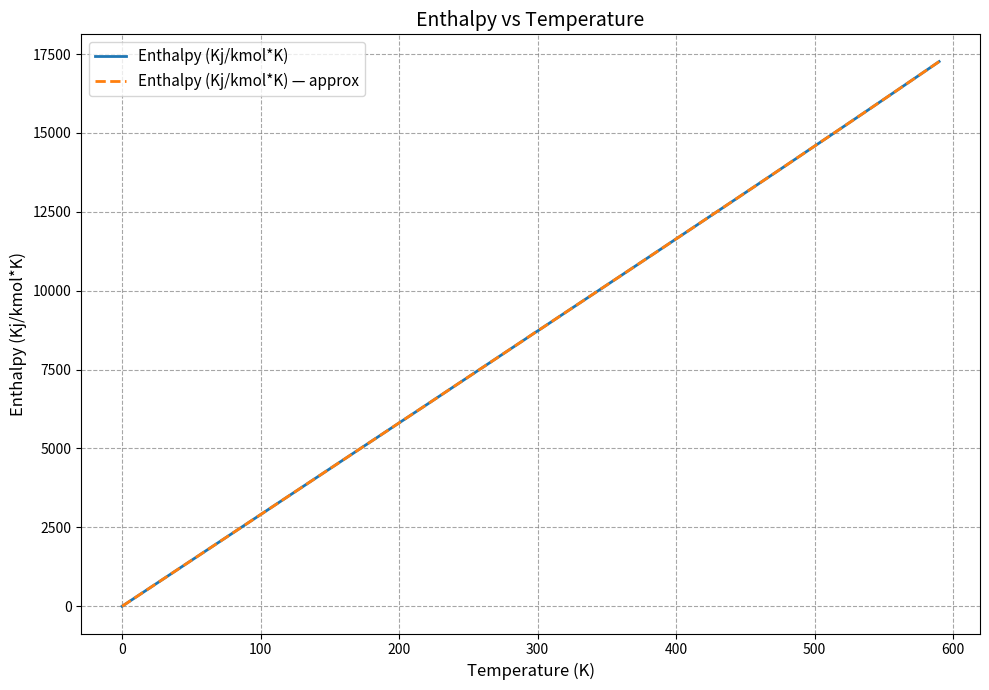

Does the chart have visible grid lines?

Yes